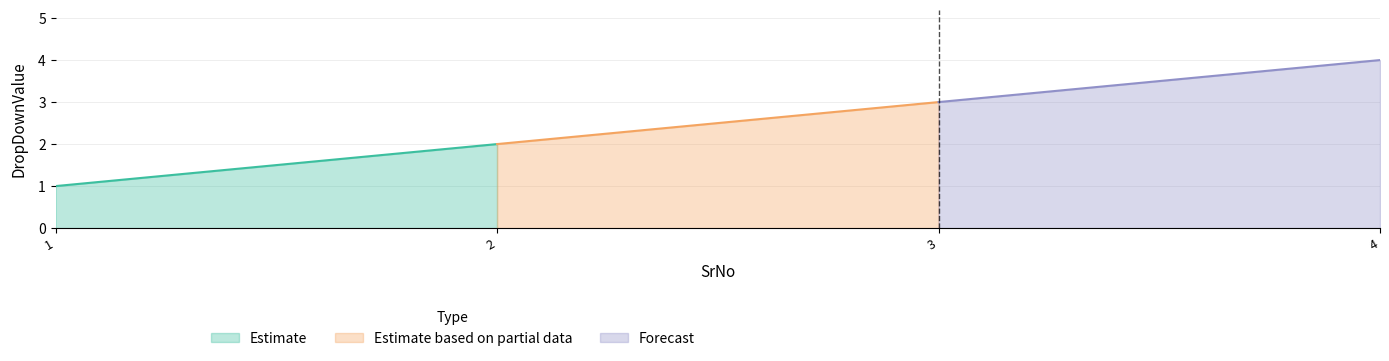

The chart shows a value of 1 at 3. True or false?

False